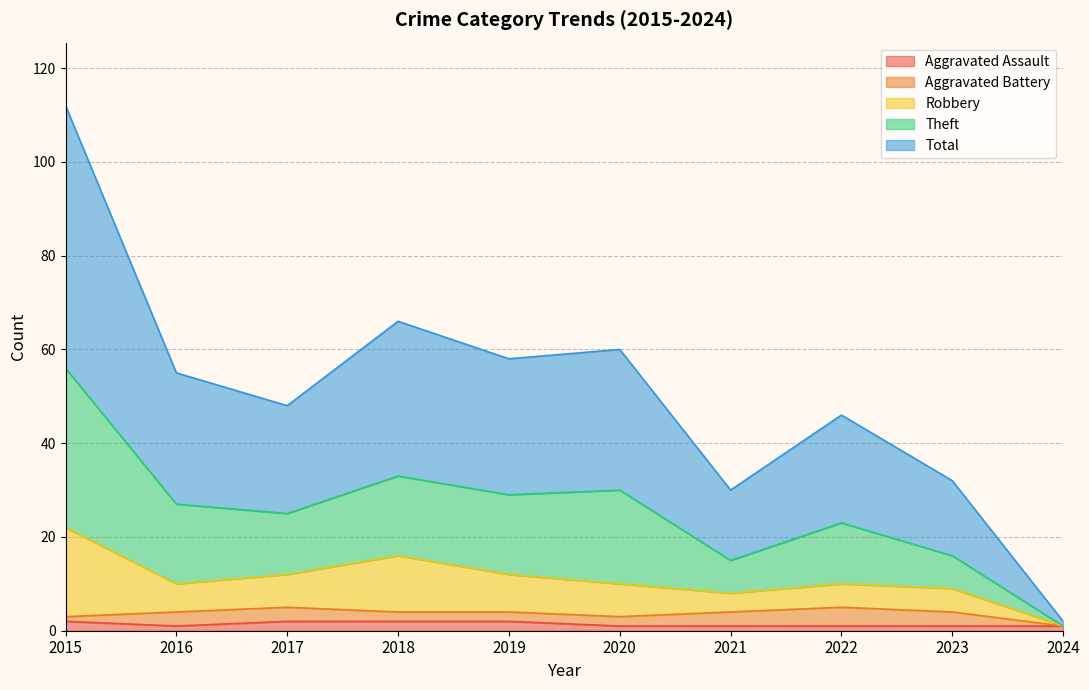

True or false: Aggravated Assault has a value of 1 at 2024.

True